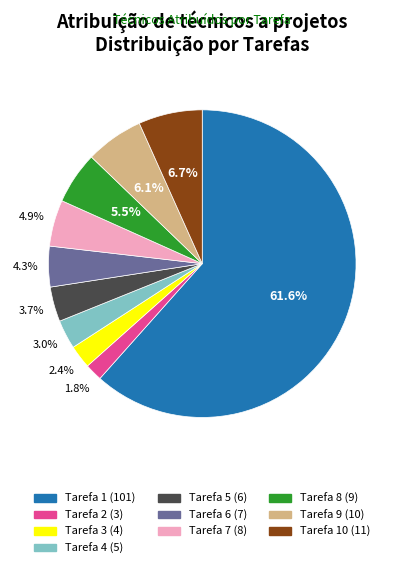

Which category accounts for the majority?

Tarefa 1 (101)